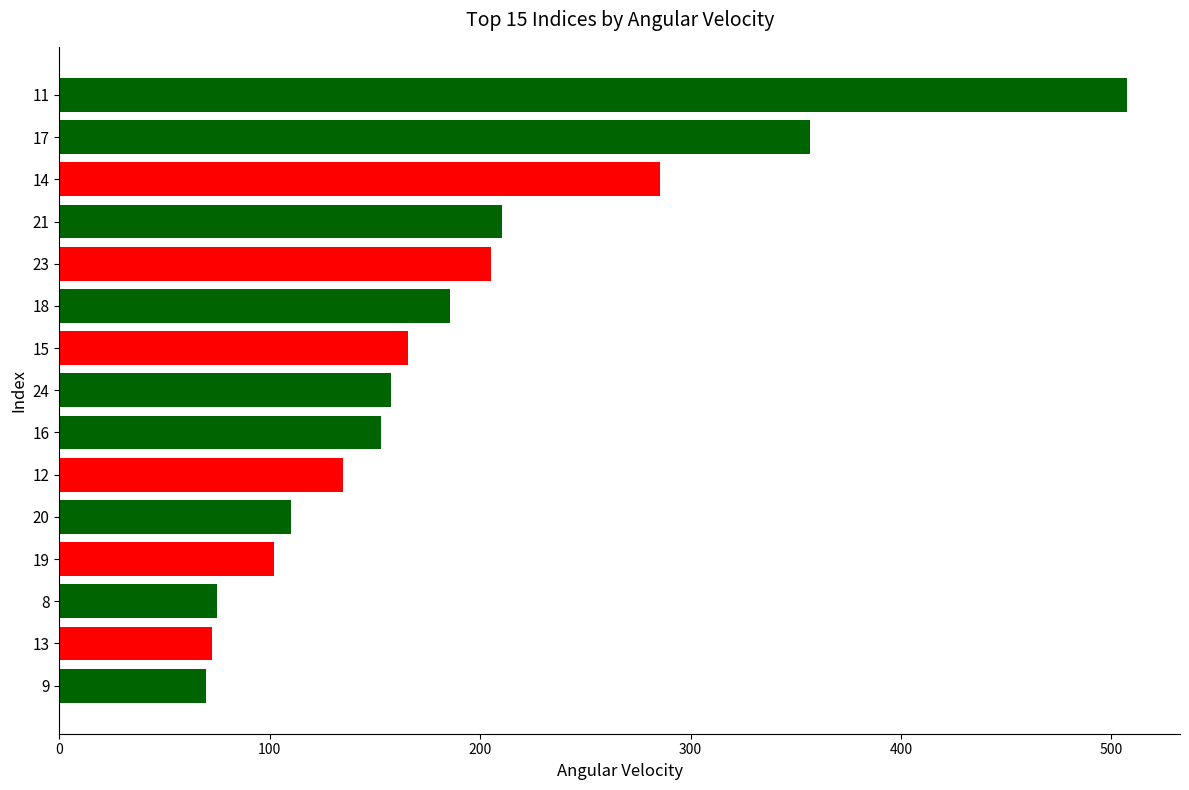

What is the average value?

186.0